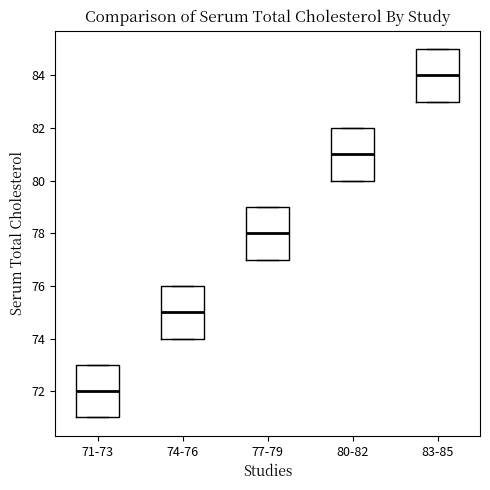

Reading left to right, read every box against the y-axis: the position of its median line, the range the box covers, and the ends of its whiskers. The values are not printed on the chart, so give them approximately, as read against the axis.

71-73: median 72, box 71 to 73, whiskers 71 to 73
74-76: median 75, box 74 to 76, whiskers 74 to 76
77-79: median 78, box 77 to 79, whiskers 77 to 79
80-82: median 81, box 80 to 82, whiskers 80 to 82
83-85: median 84, box 83 to 85, whiskers 83 to 85